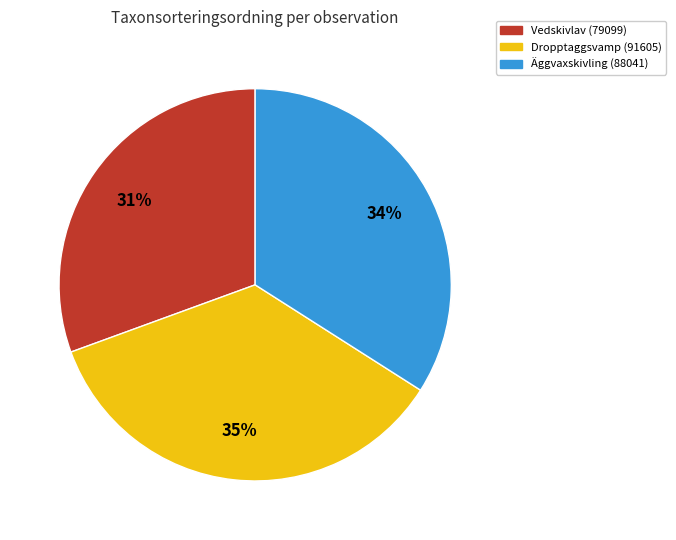

To the nearest percent, what is the average slice percentage?

33%